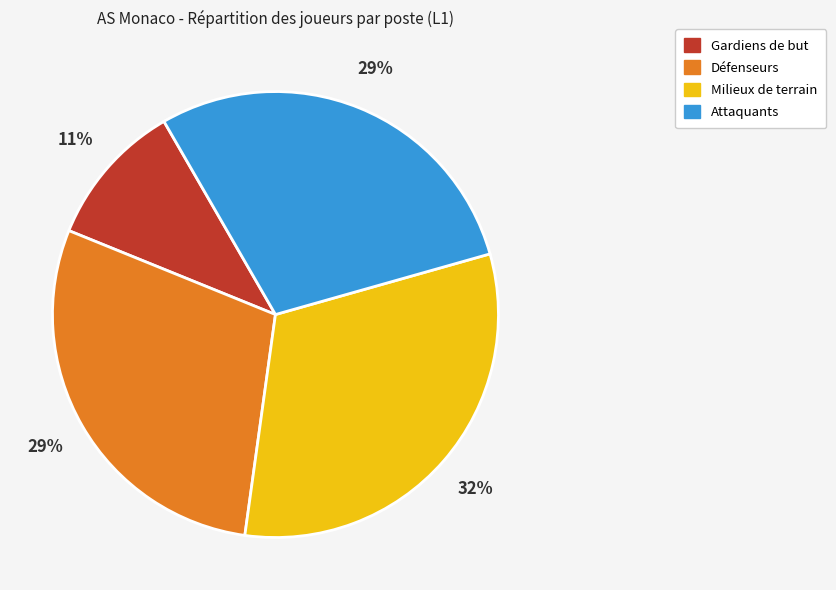

To the nearest percent, what is the average slice percentage?

25%